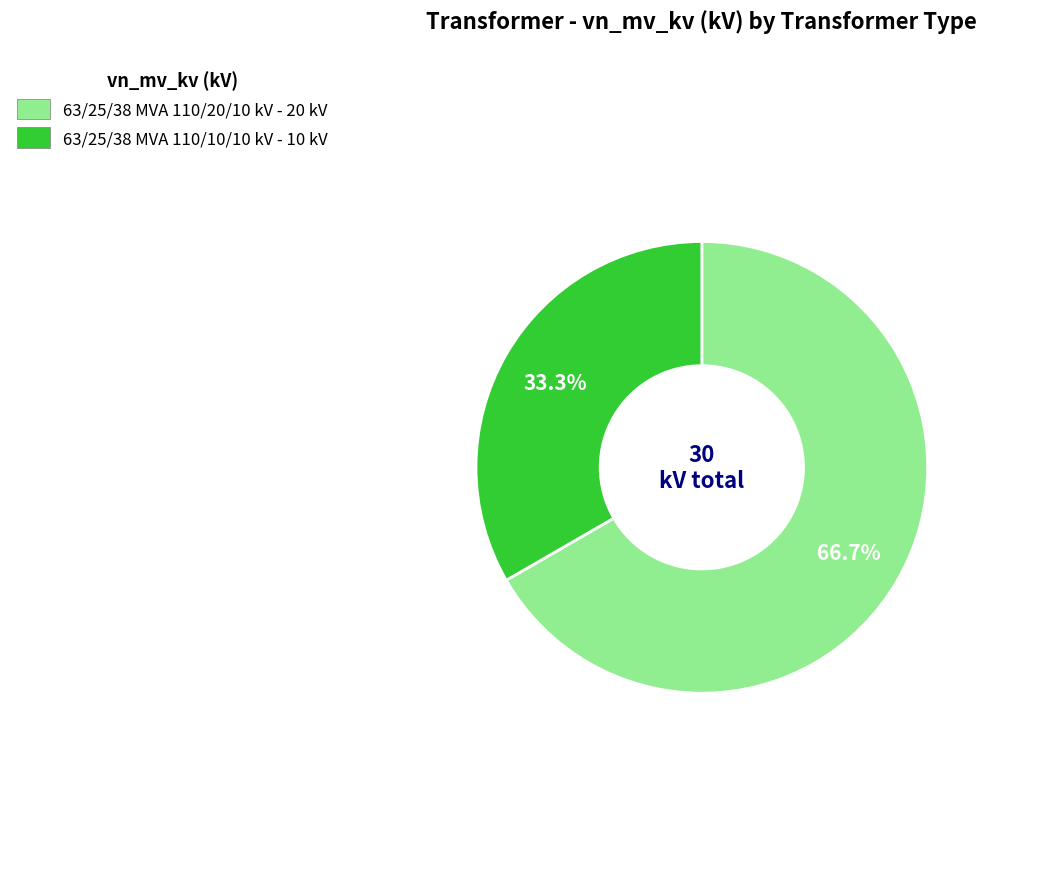

True or false: 63/25/38 MVA 110/10/10 kV accounts for 33% of the total.

True